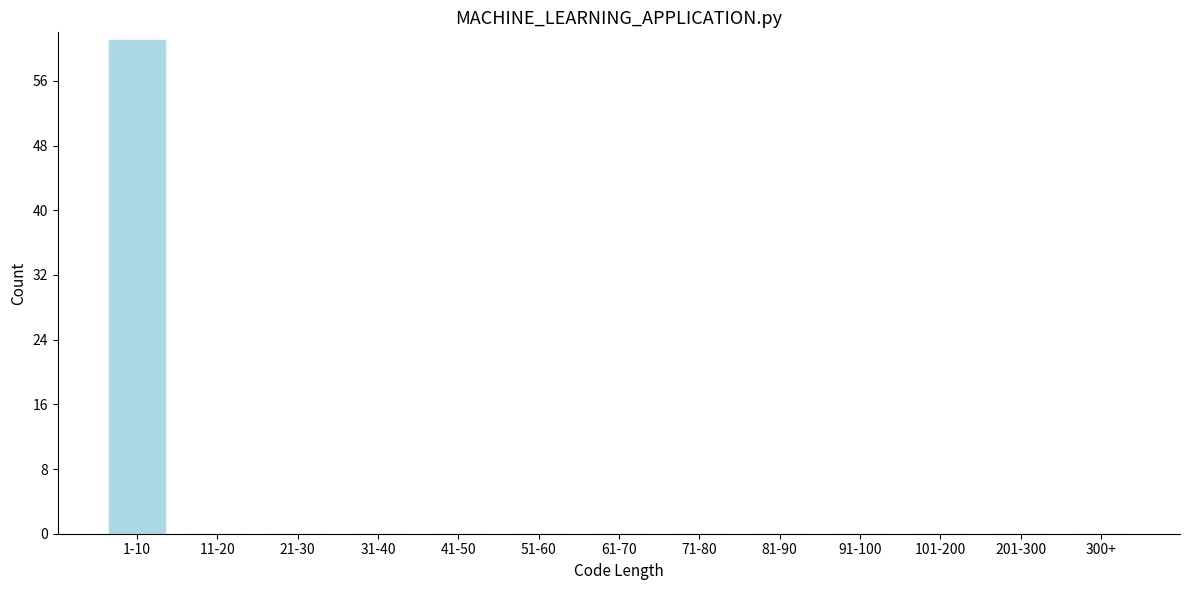

Reading left to right, transcribe all the data shown in this chart.

1-10=61	11-20=0	21-30=0	31-40=0	41-50=0	51-60=0	61-70=0	71-80=0	81-90=0	91-100=0	101-200=0	201-300=0	300+=0